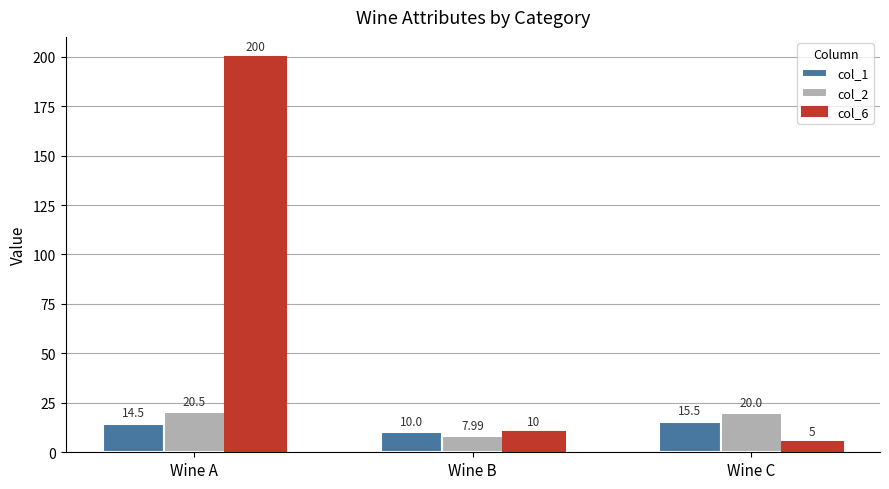

Read the col_2 value at Wine A.

20.5